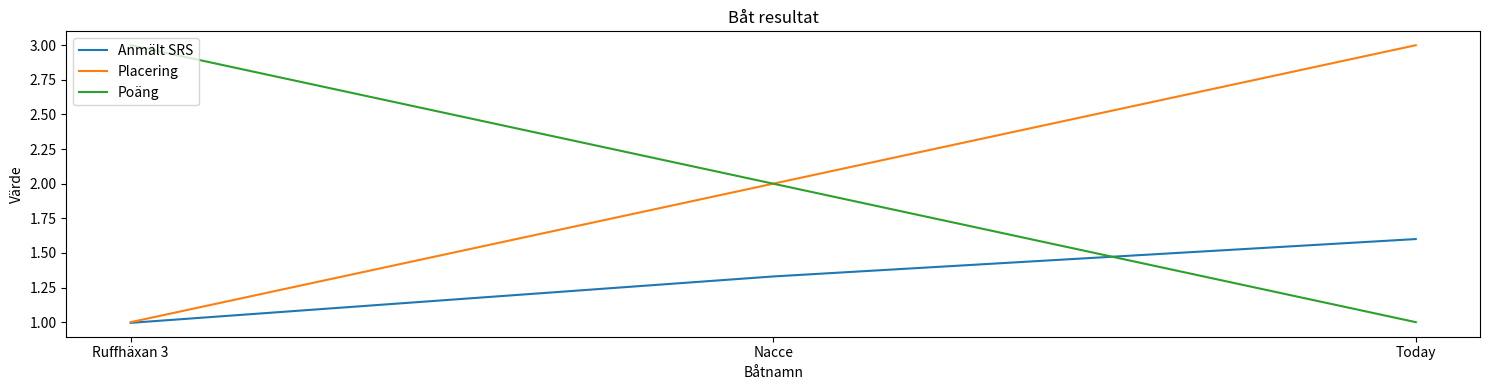

True or false: Poäng has a value of 1.0 at Today.

True